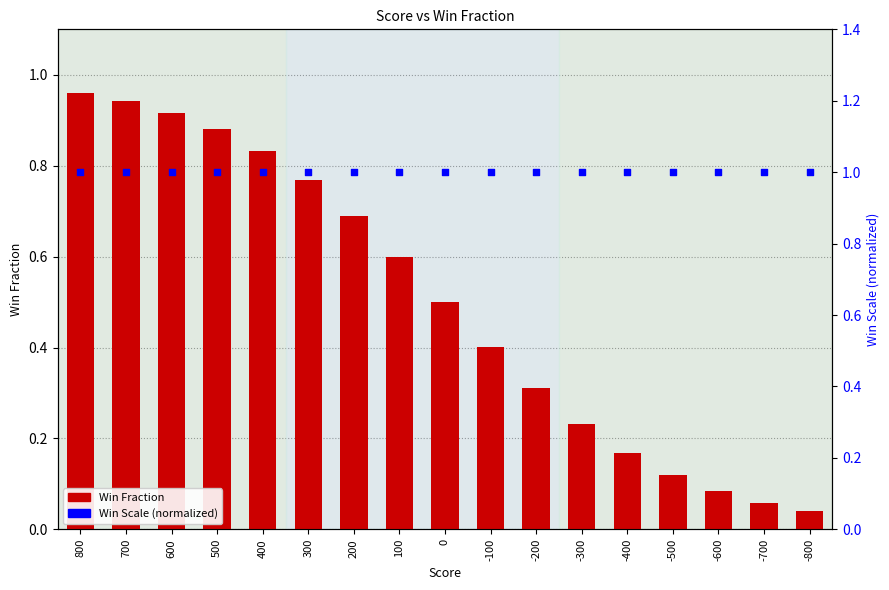

Which series has the largest total across all categories?

Win Scale (normalized)